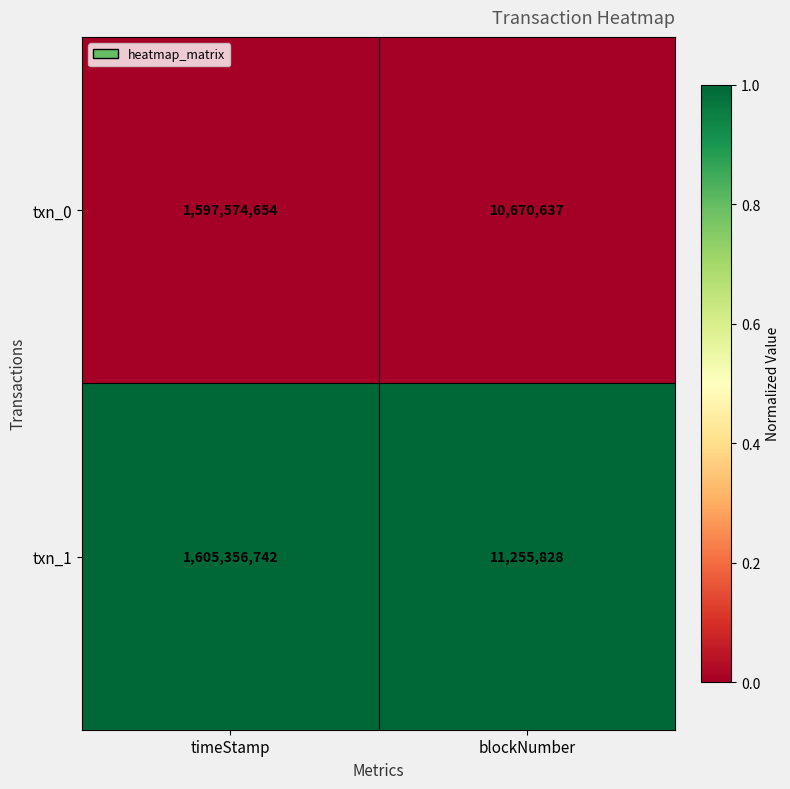

What is the total value across all series at timeStamp?

3202931396